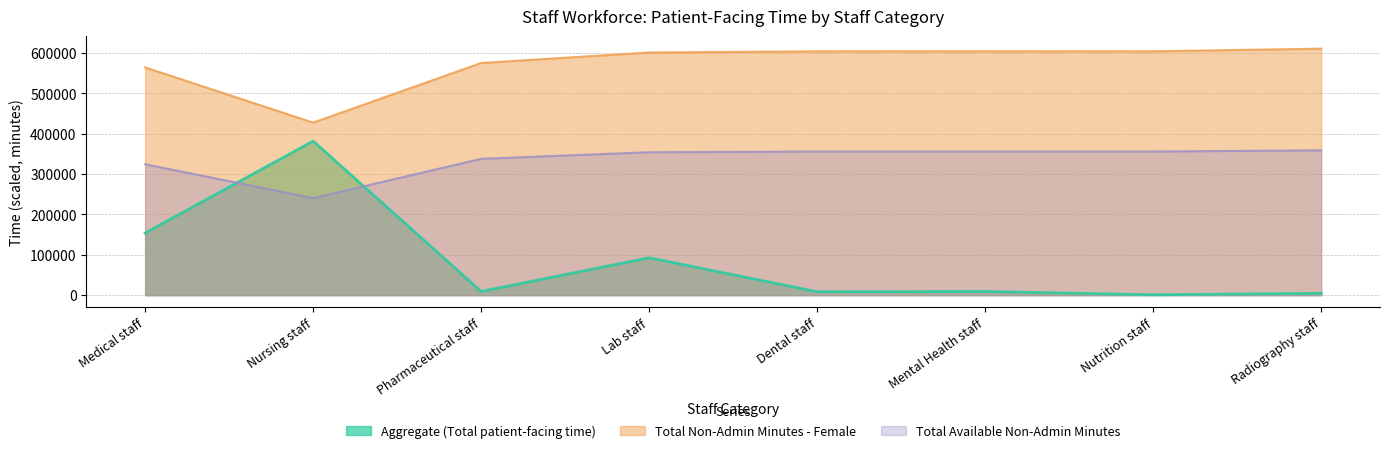

True or false: Aggregate (Total patient-facing time) has a value of 92704.2 at Lab staff.

True